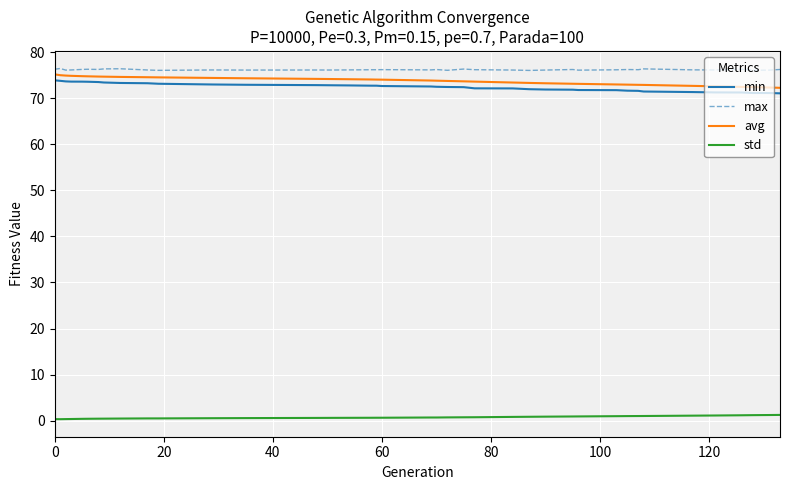

What is the highest value of the avg series?

75.2